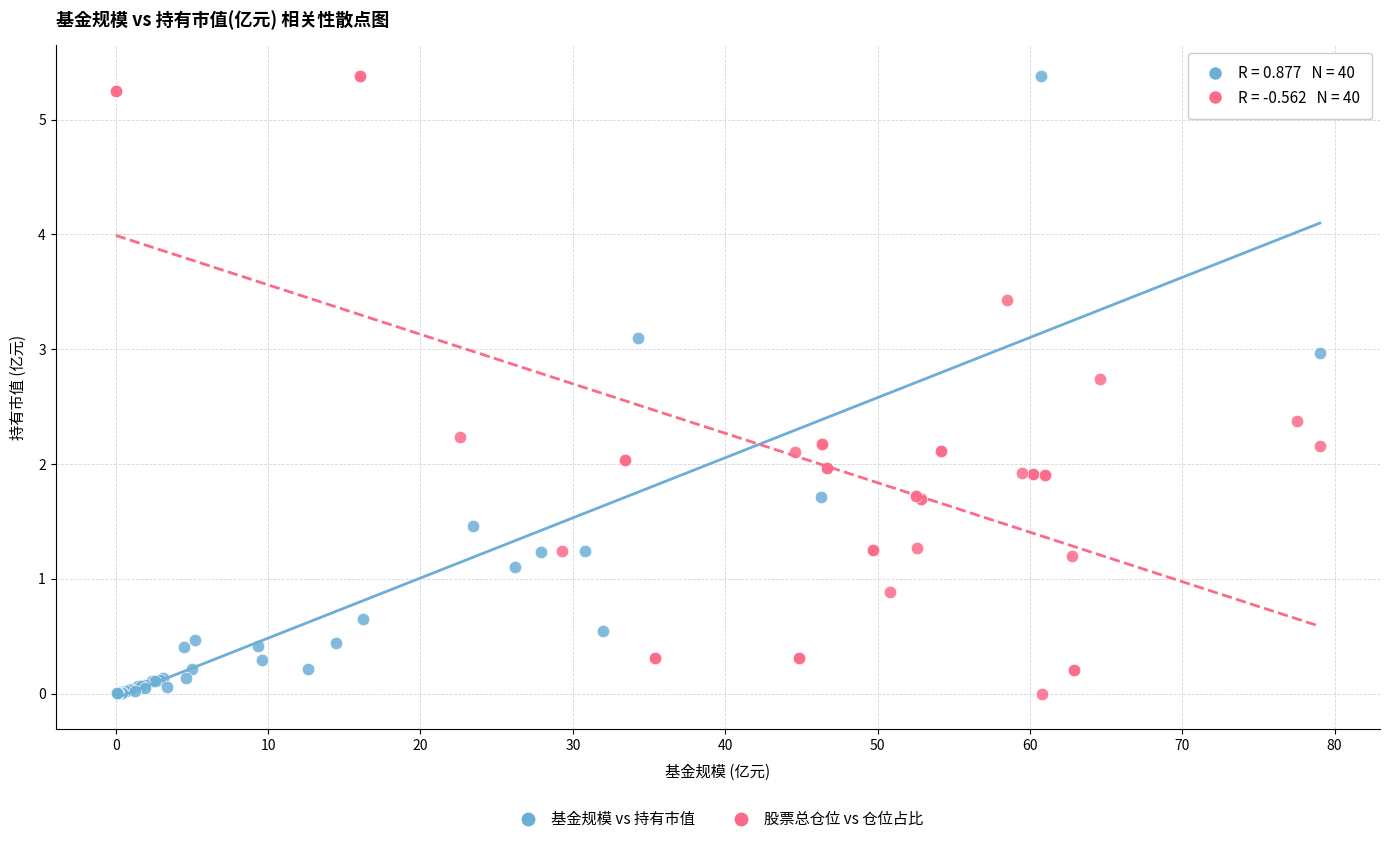

What are all the series names shown in the legend?

基金规模 vs 持有市值, 股票总仓位 vs 仓位占比